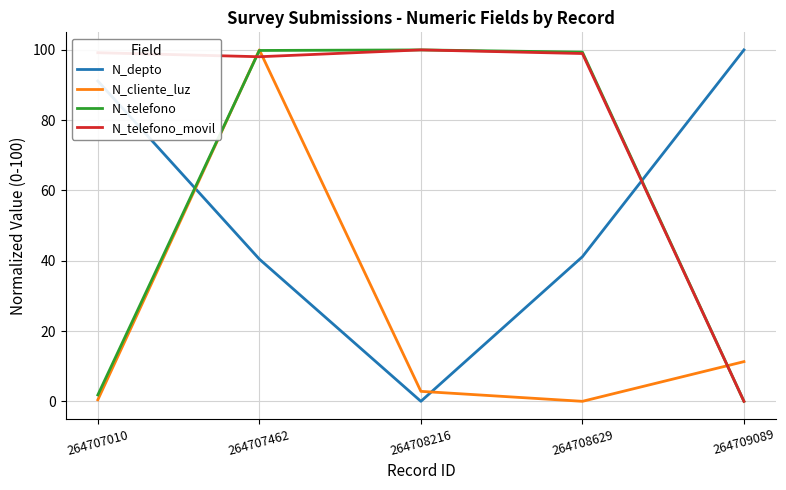

What is the difference between the maximum and minimum values in the N_telefono_movil series?

100.0